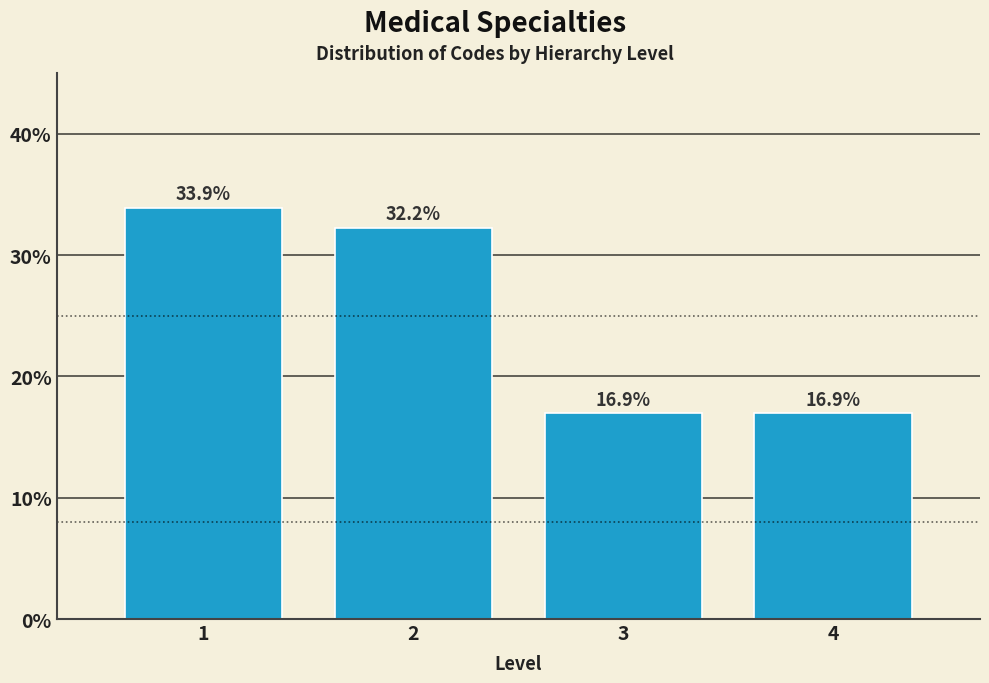

Reading left to right, what are all the values shown in this chart?

1=33.9	2=32.2	3=16.9	4=16.9